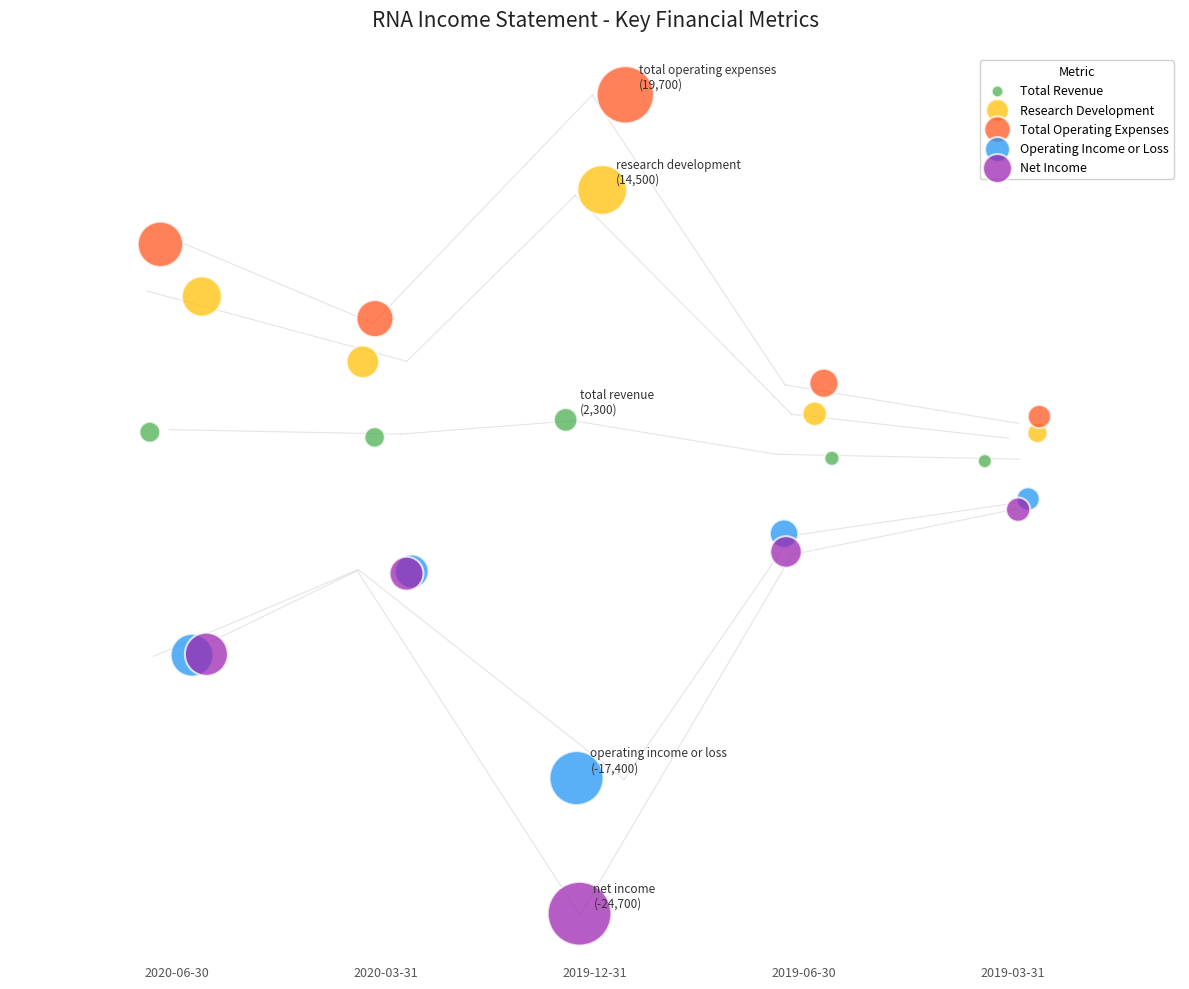

Which series reaches the maximum Y coordinate?

Total Operating Expenses